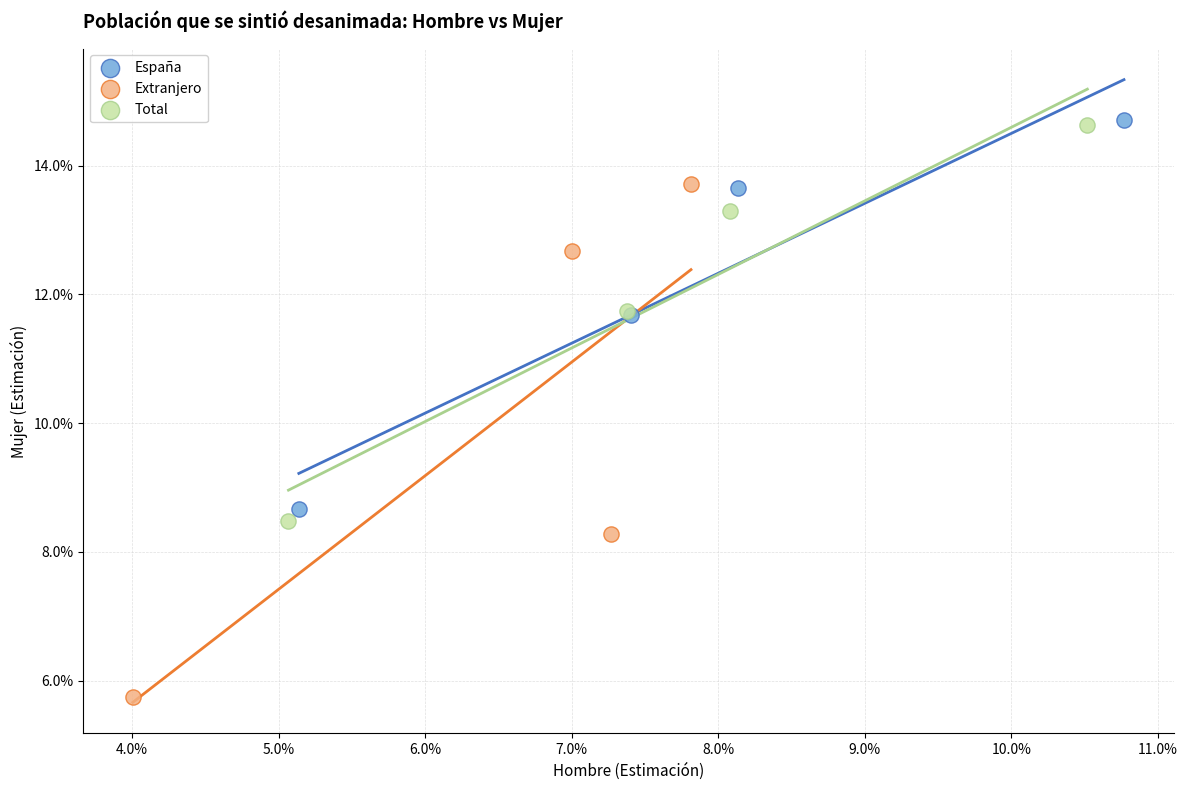

What are all the series names shown in the legend?

España, Extranjero, Total